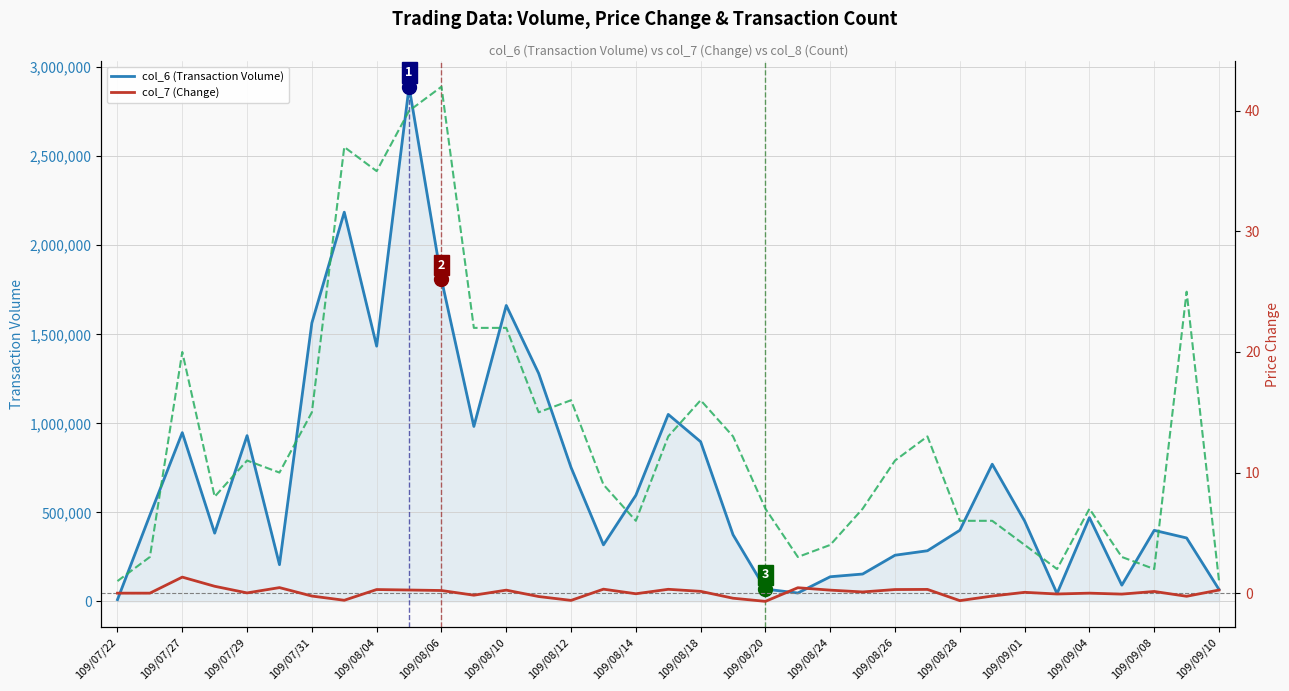

True or false: col_7 (Change) and col_6 (Transaction Volume) cross at least once.

False